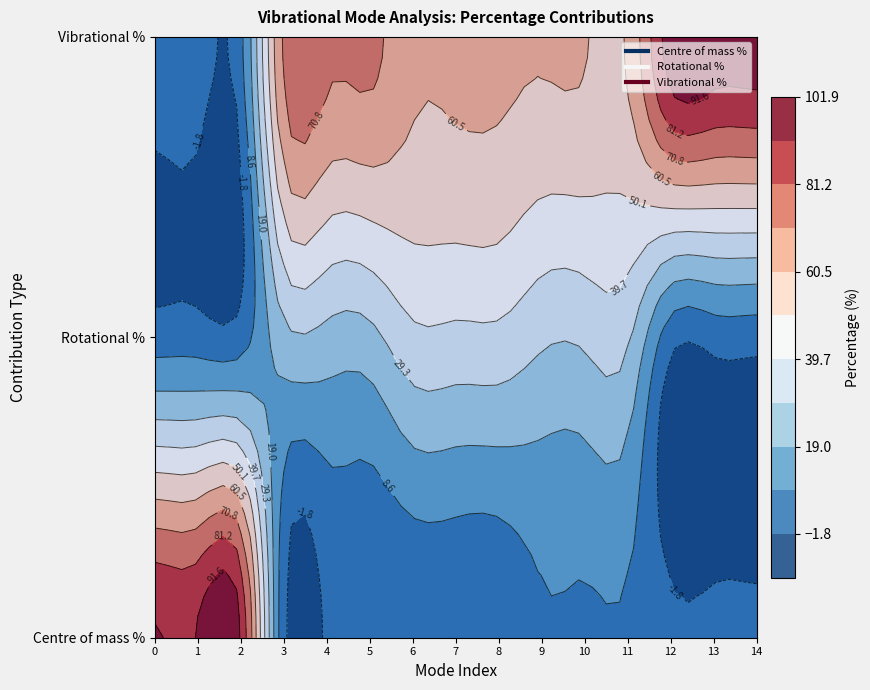

Which has a higher value, 8 or 10?

10